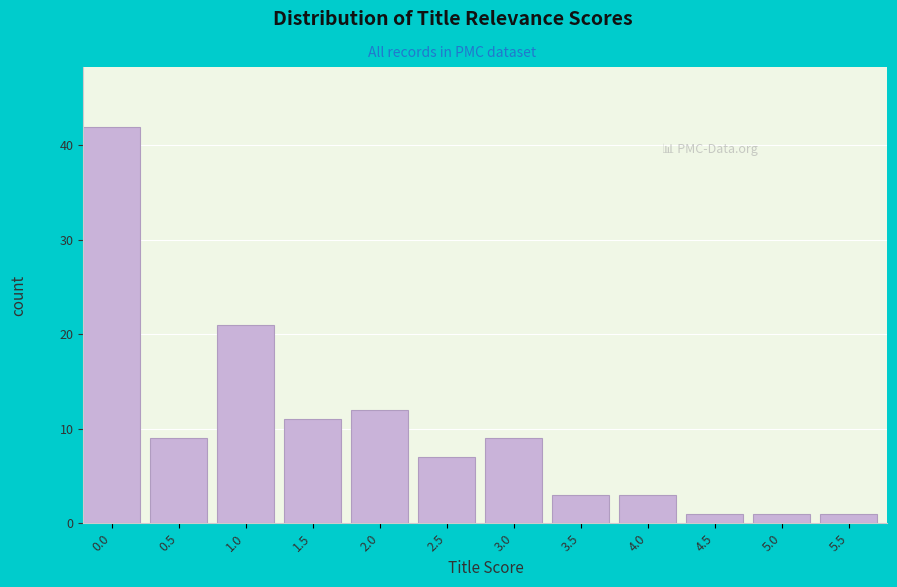

Reading right to left, list all the values displayed in this chart.

5.5=1	5.0=1	4.5=1	4.0=3	3.5=3	3.0=9	2.5=7	2.0=12	1.5=11	1.0=21	0.5=9	0.0=42